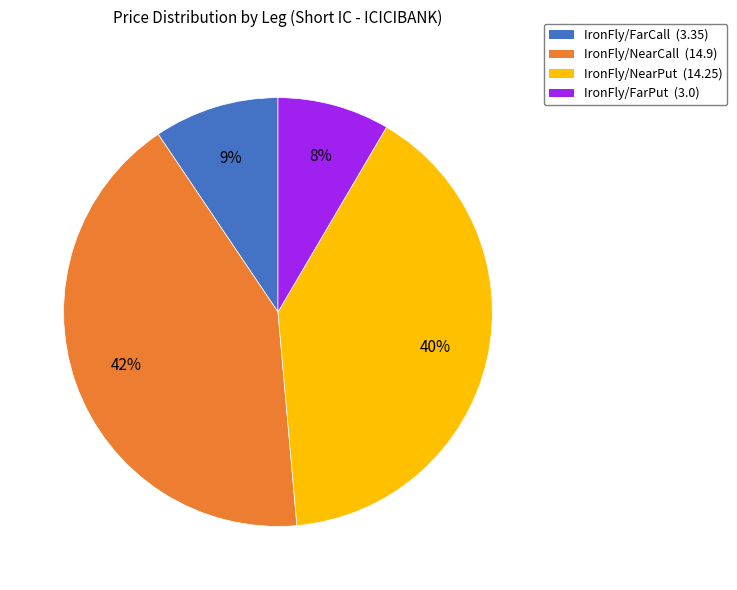

Between IronFly/FarPut (3.0) and IronFly/NearPut (14.25), which is larger?

IronFly/NearPut (14.25)